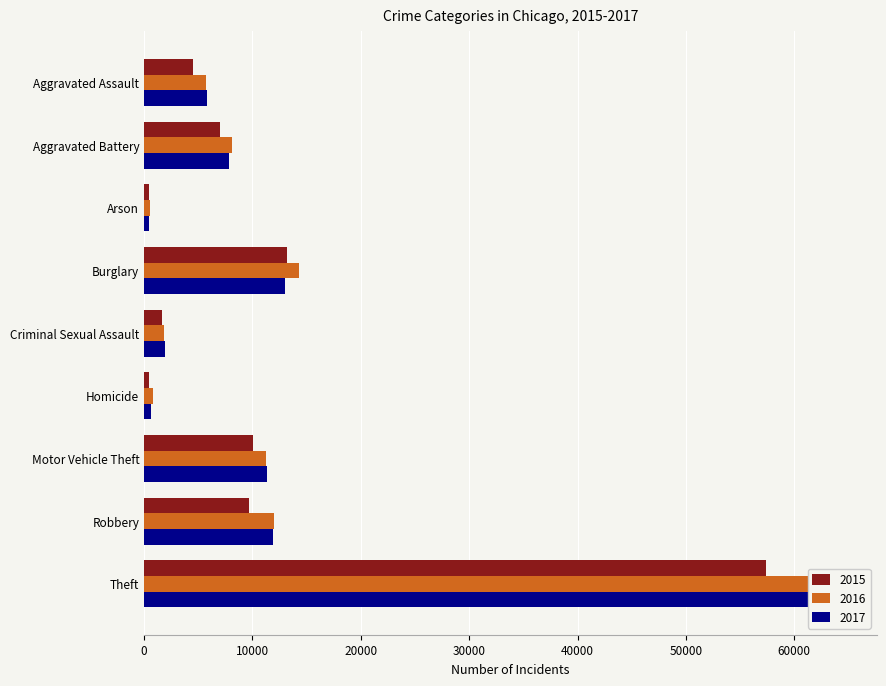

What is the label of the 1st bar from the right?

Theft